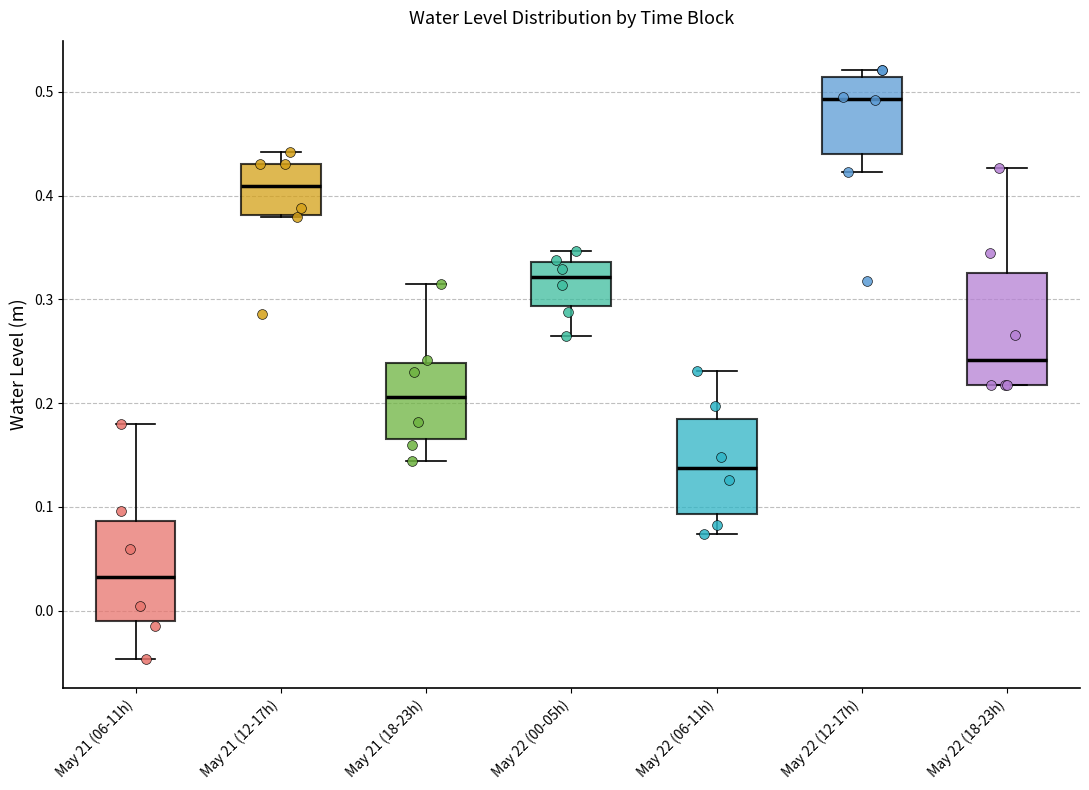

Reading left to right, transcribe this box plot: for each box, give where its median line is, the range the box spans, and where its two whiskers end, as read against the y-axis. The values are not printed on the chart, so give them approximately, as read against the axis.

May 21 (06-11h): median 0.03, box -0.01 to 0.09, whiskers -0.05 to 0.18
May 21 (12-17h): median 0.41, box 0.38 to 0.43, whiskers 0.38 to 0.44
May 21 (18-23h): median 0.21, box 0.17 to 0.24, whiskers 0.14 to 0.31
May 22 (00-05h): median 0.32, box 0.29 to 0.34, whiskers 0.27 to 0.35
May 22 (06-11h): median 0.14, box 0.09 to 0.18, whiskers 0.07 to 0.23
May 22 (12-17h): median 0.49, box 0.44 to 0.51, whiskers 0.42 to 0.52
May 22 (18-23h): median 0.24, box 0.22 to 0.33, whiskers 0.22 to 0.43